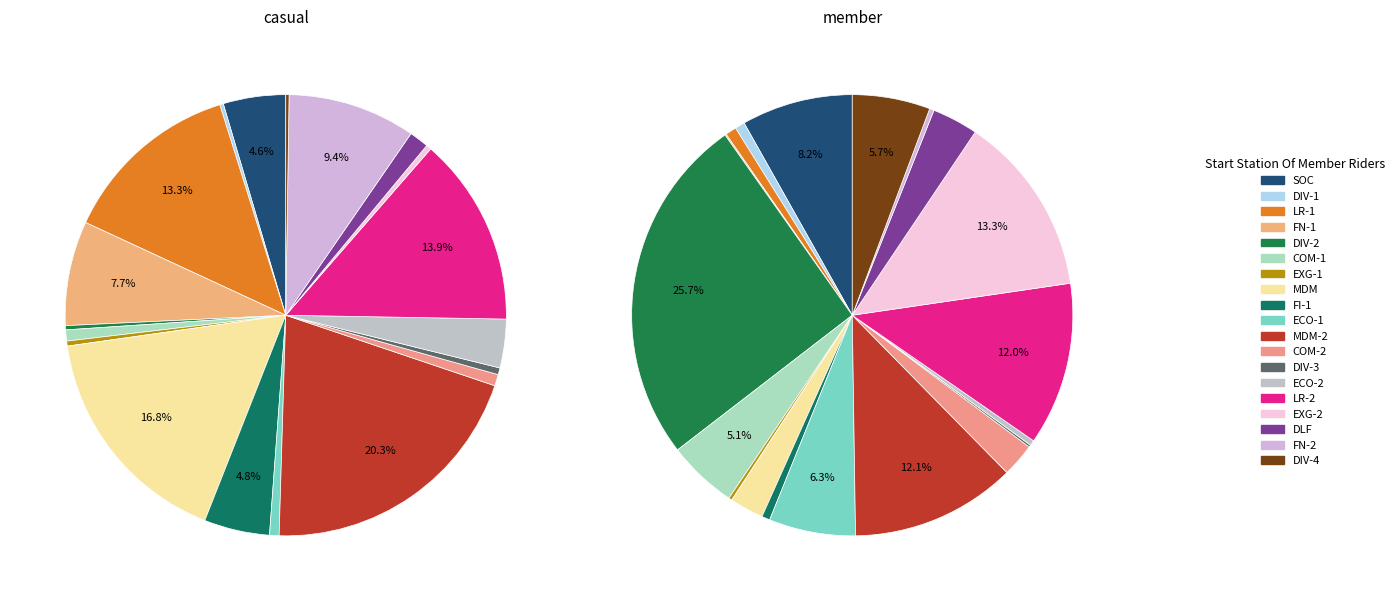

Is there a majority slice in this chart?

No